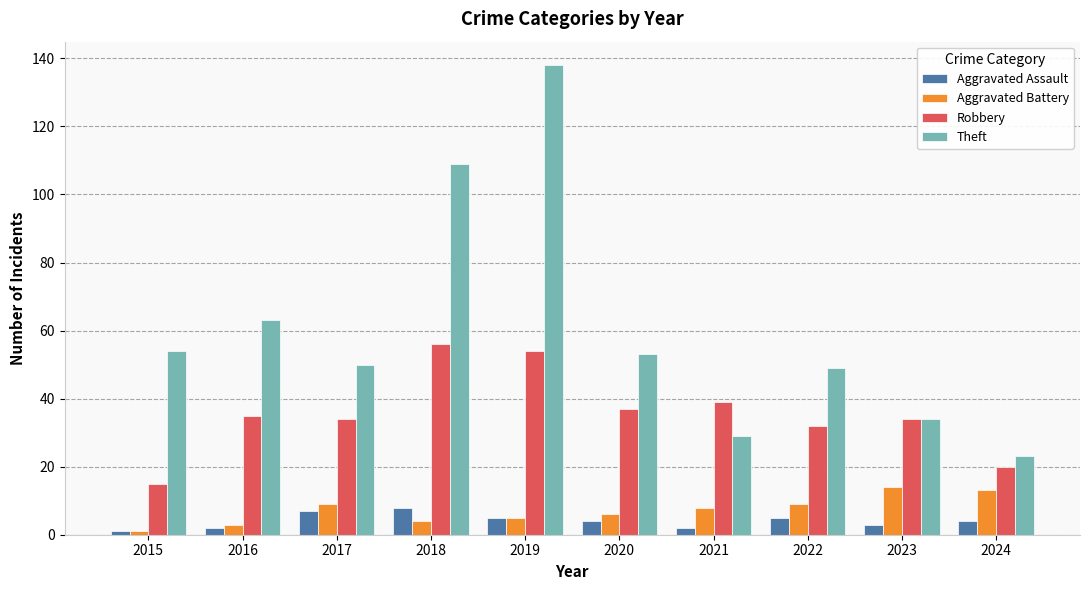

What are all the series names shown in the legend?

Aggravated Assault, Aggravated Battery, Robbery, Theft